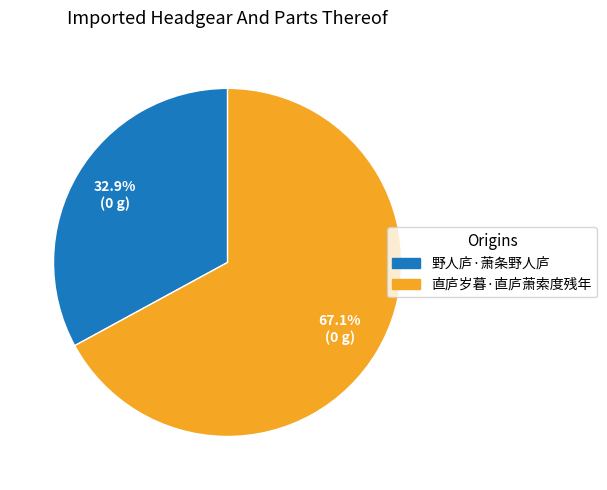

True or false: 野人庐·萧条野人庐 accounts for 33% of the total.

True